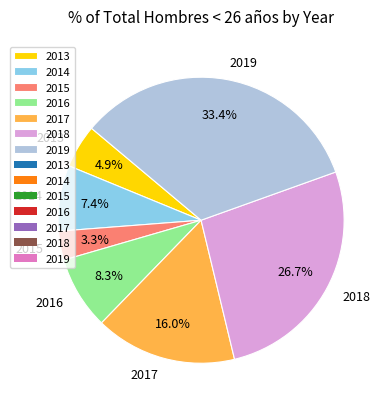

Which has a higher value, 2017 or 2018?

2018